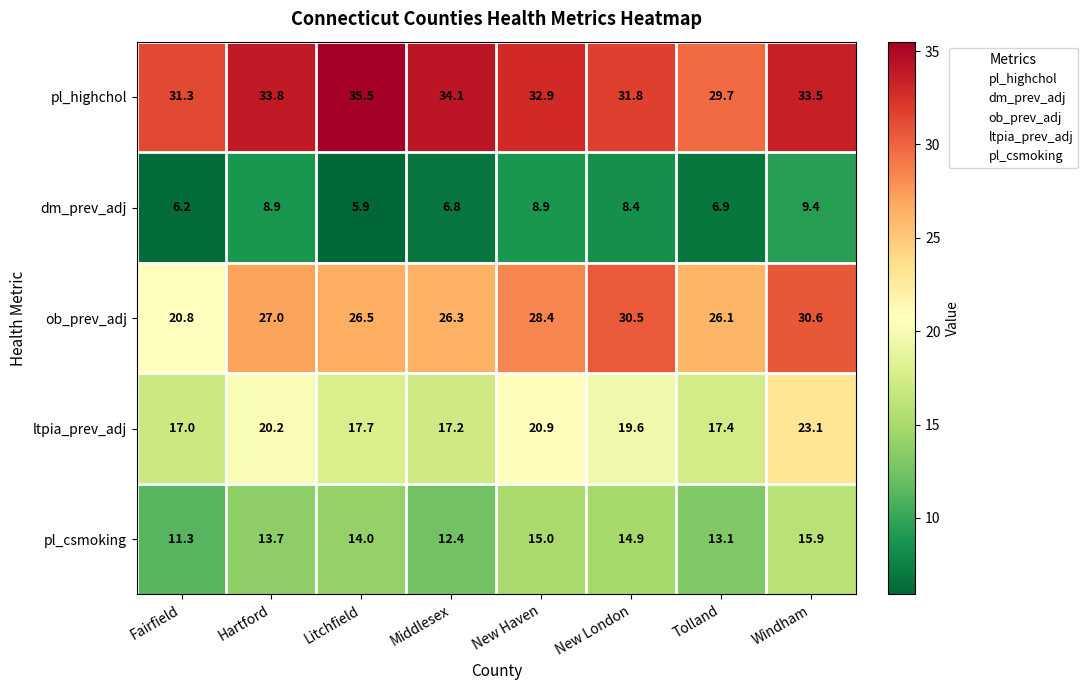

The value of pl_csmoking at Middlesex is 12.4. True or false?

True